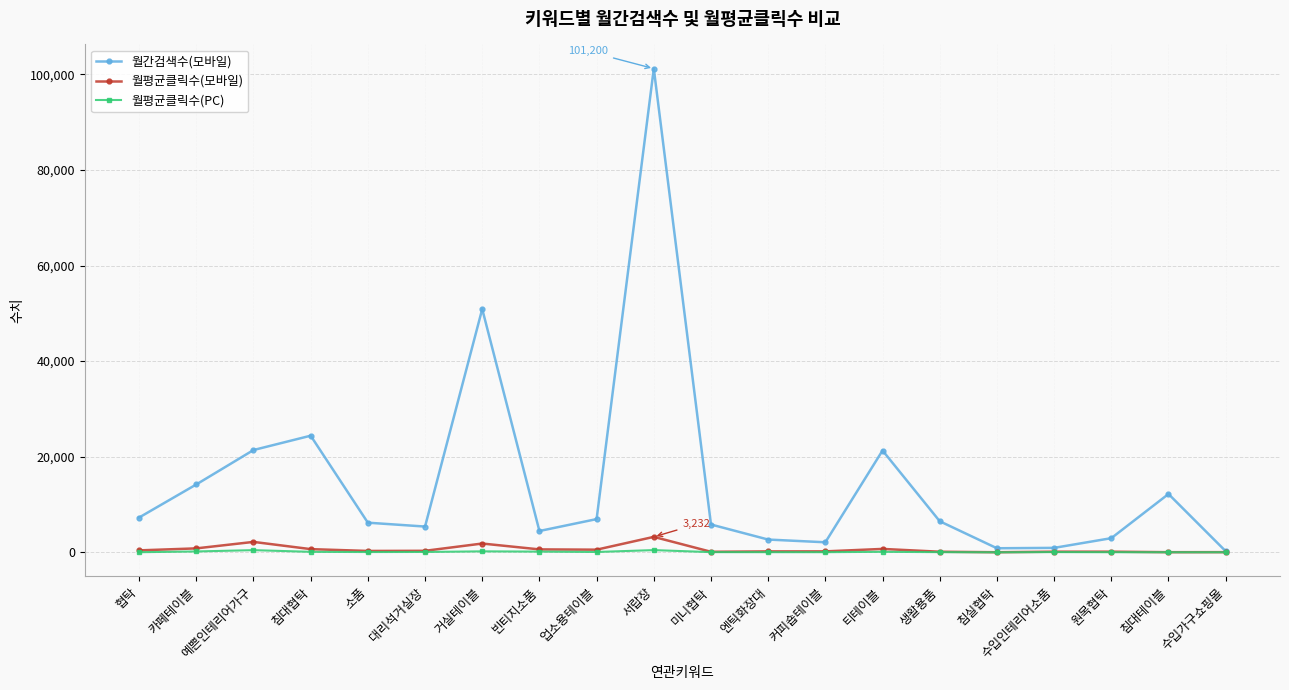

What is the label of the 11th point from the right?

서랍장